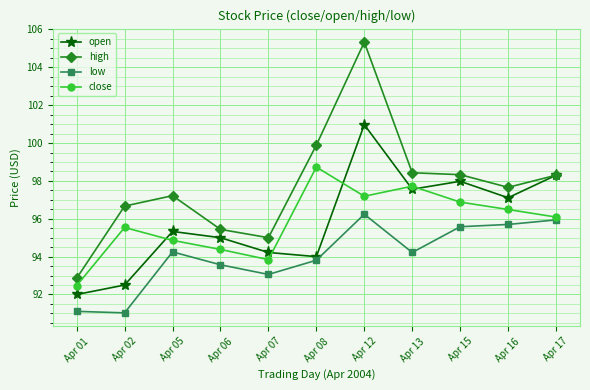

Rank the series by their maximum value, from highest to lowest.

high, open, close, low